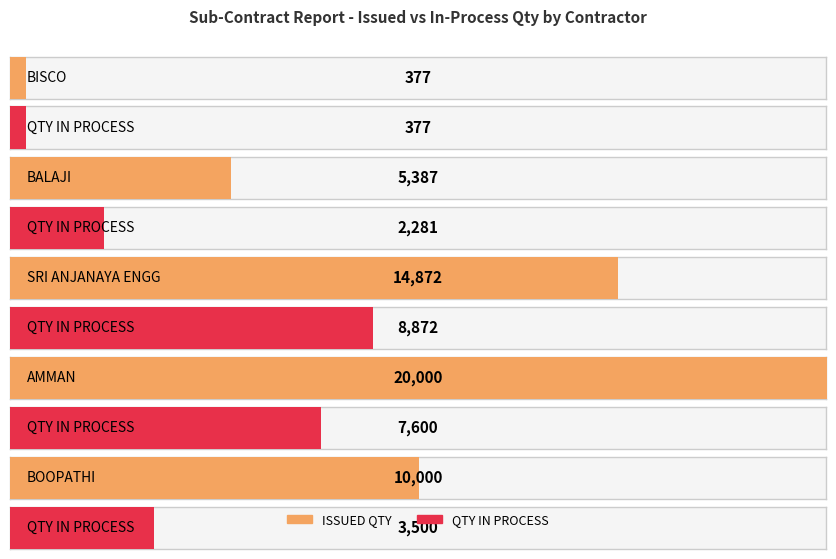

Which label corresponds to the largest value in the chart?

AMMAN